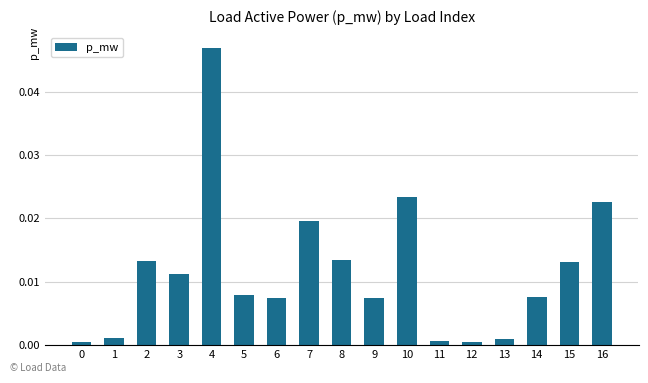

The chart shows a value of 0.1 at 4. True or false?

False